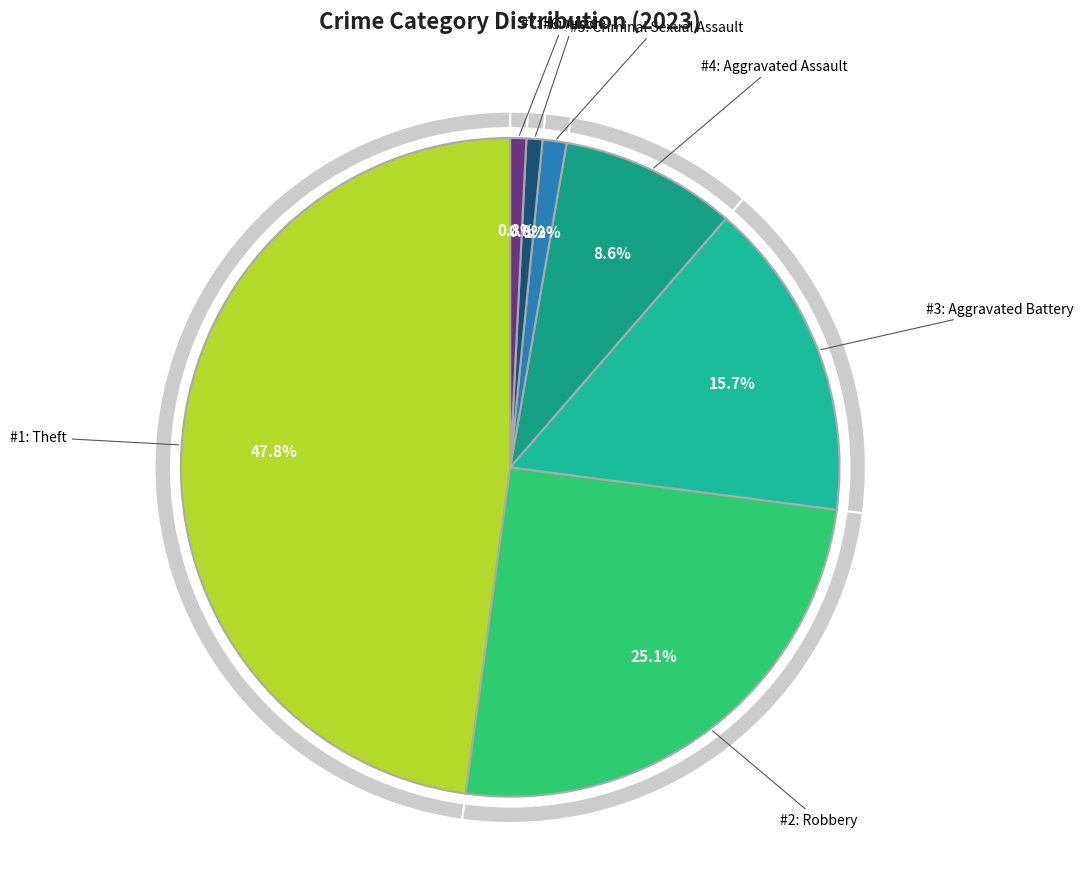

Which category has the biggest portion of the pie?

Theft